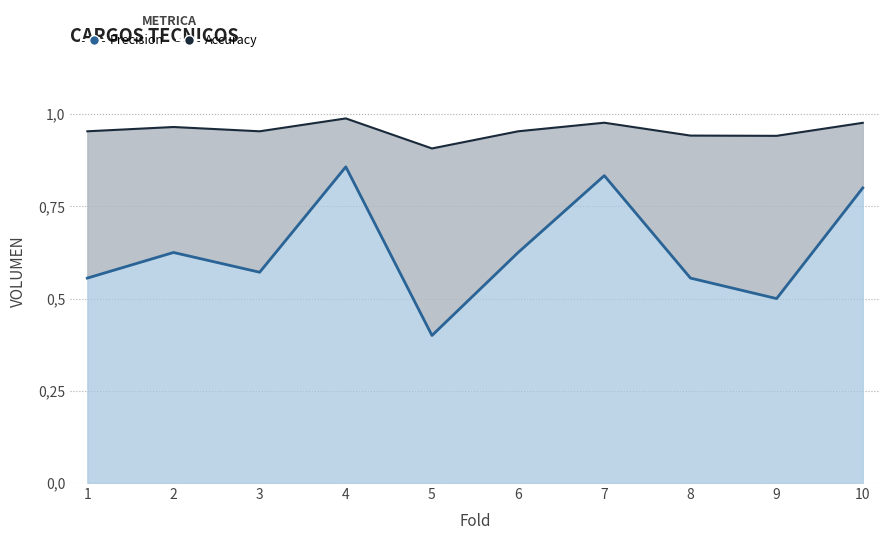

At how many categories does at least one series exceed 0?

10